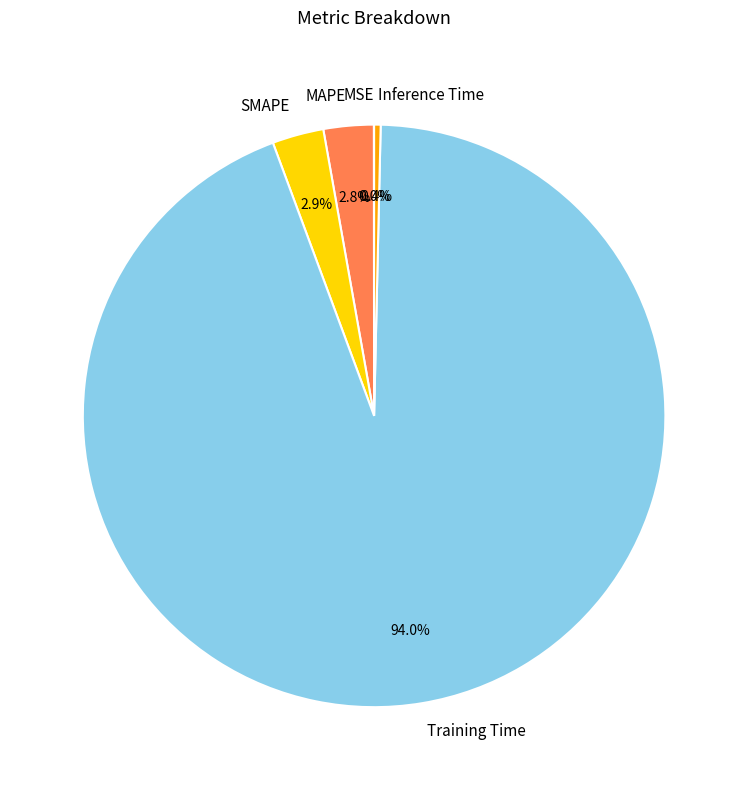

Which has a higher value, Inference Time or SMAPE?

SMAPE